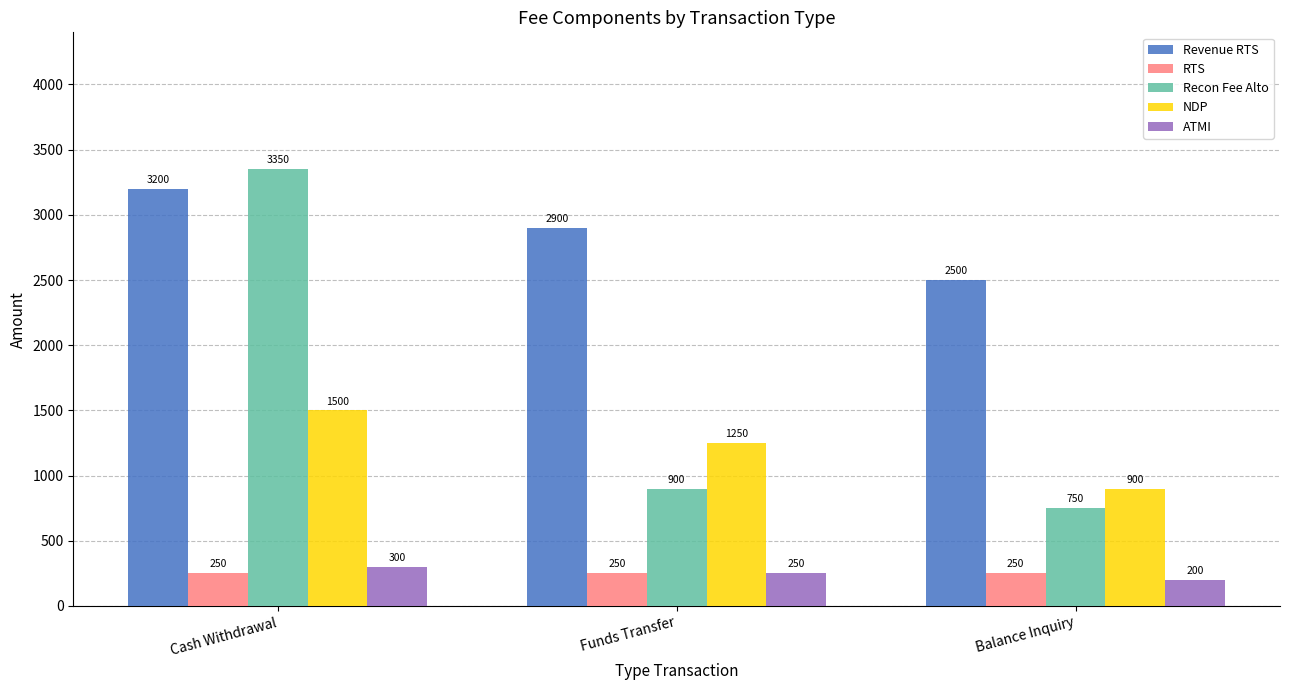

What is the smallest value displayed?

200